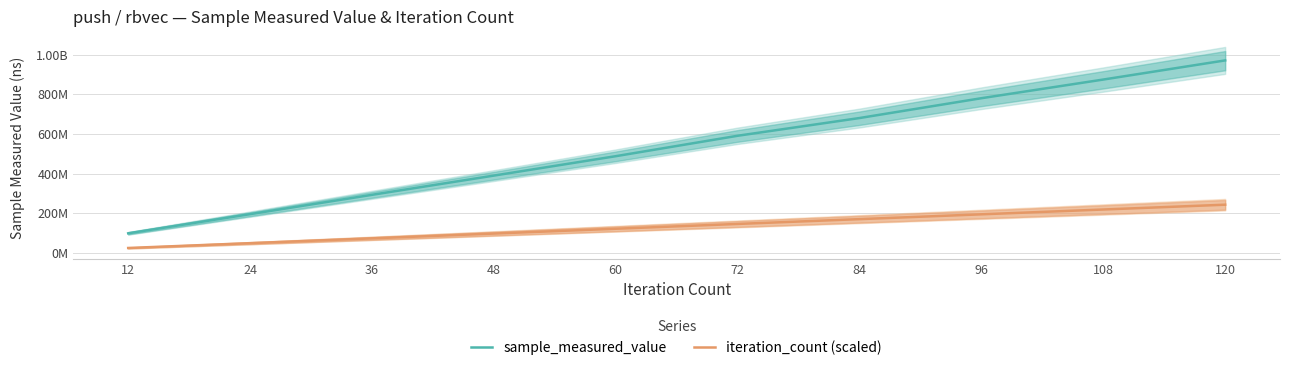

True or false: iteration_count (scaled) and sample_measured_value intersect in this chart.

False